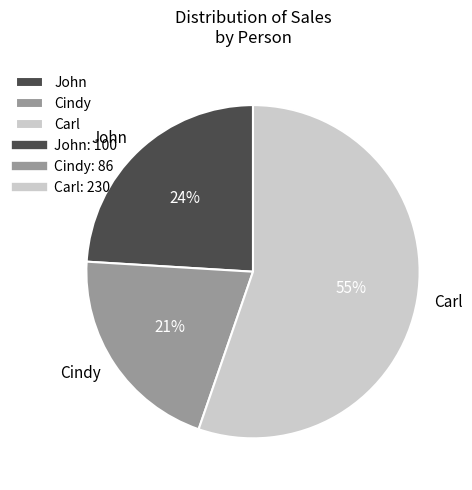

What is the largest slice in the pie chart?

Carl